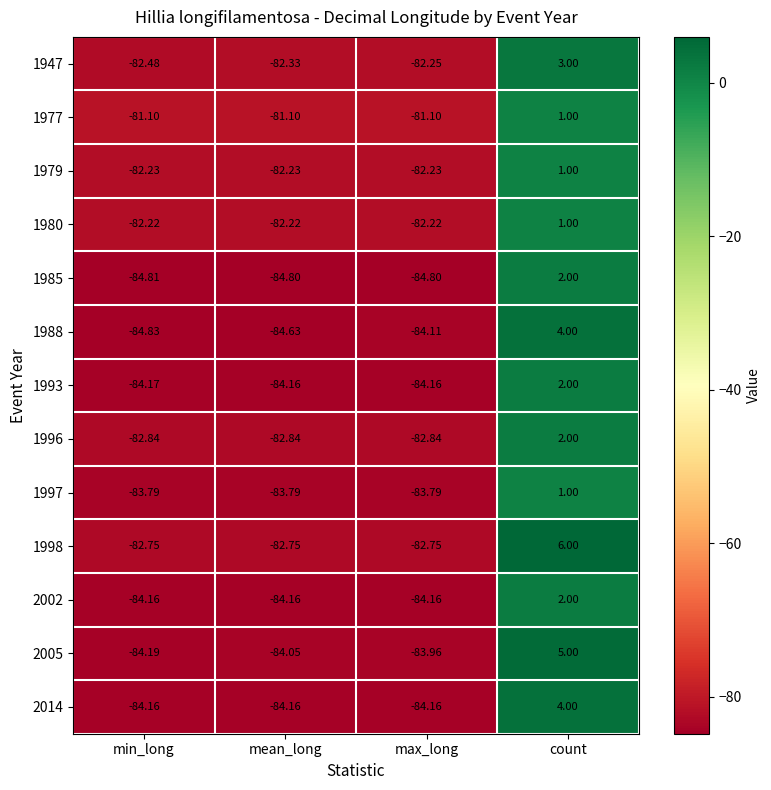

What is the difference between the highest and lowest values at count?

5.0